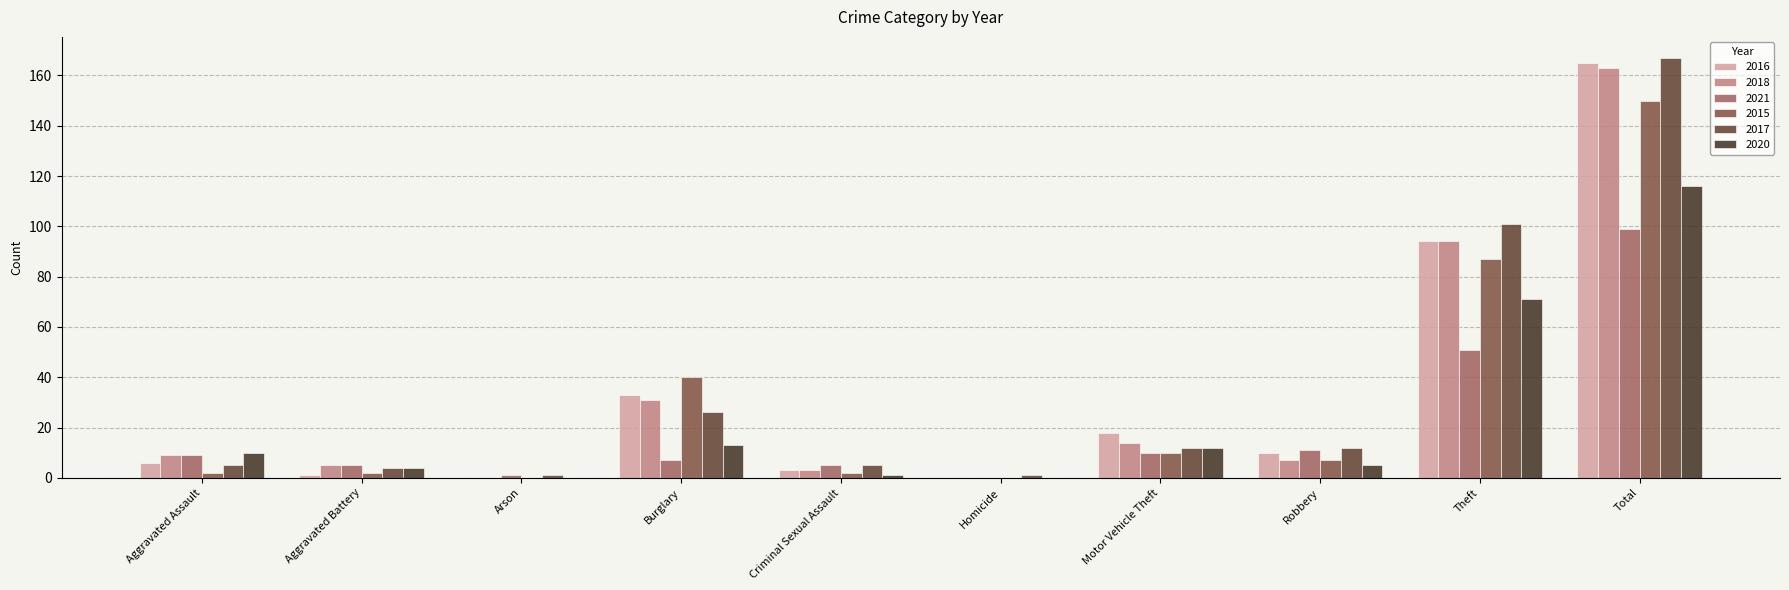

What is the highest value of the 2018 series?

163